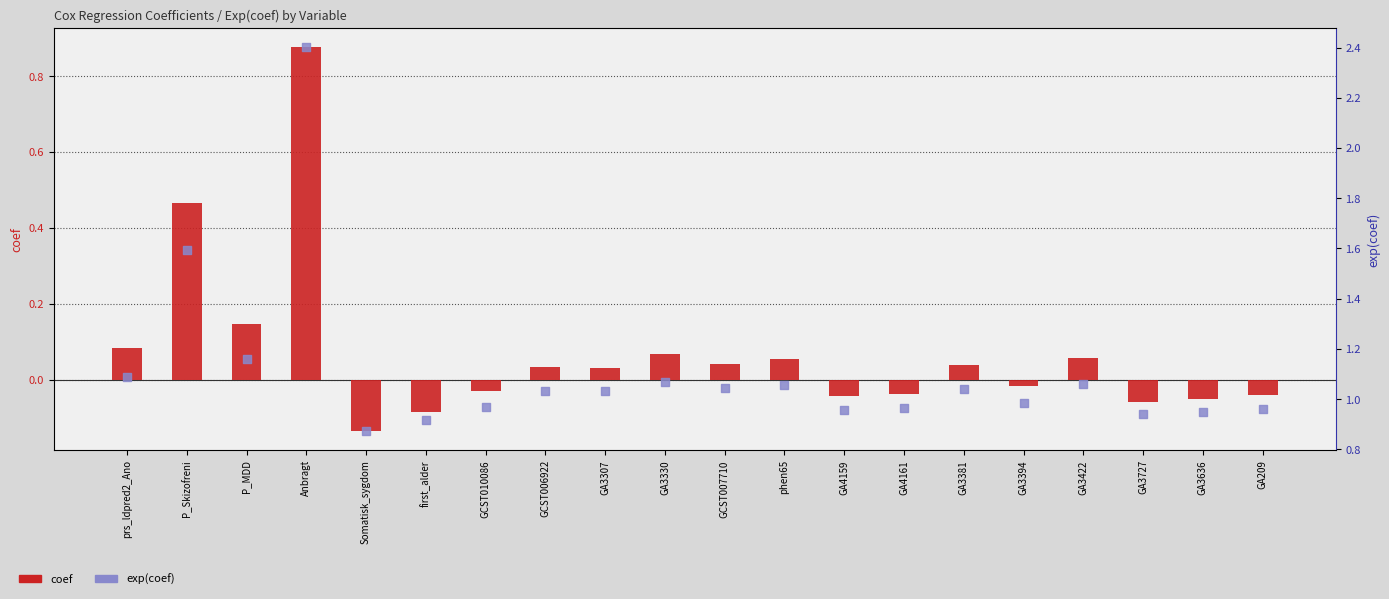

What is the total value across all series at GA3636?

0.9